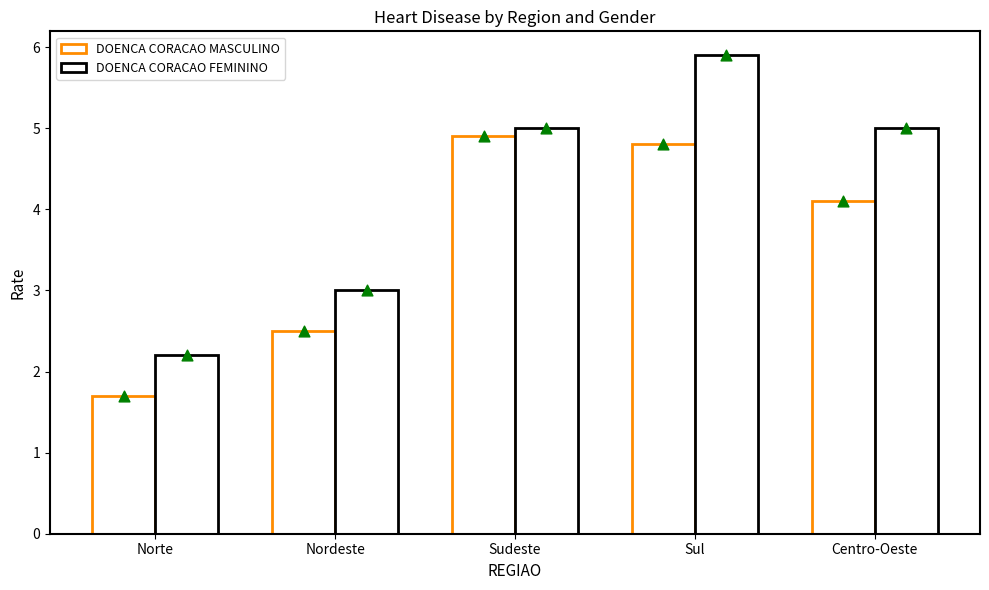

What is the total value across all series at Centro-Oeste?

9.1